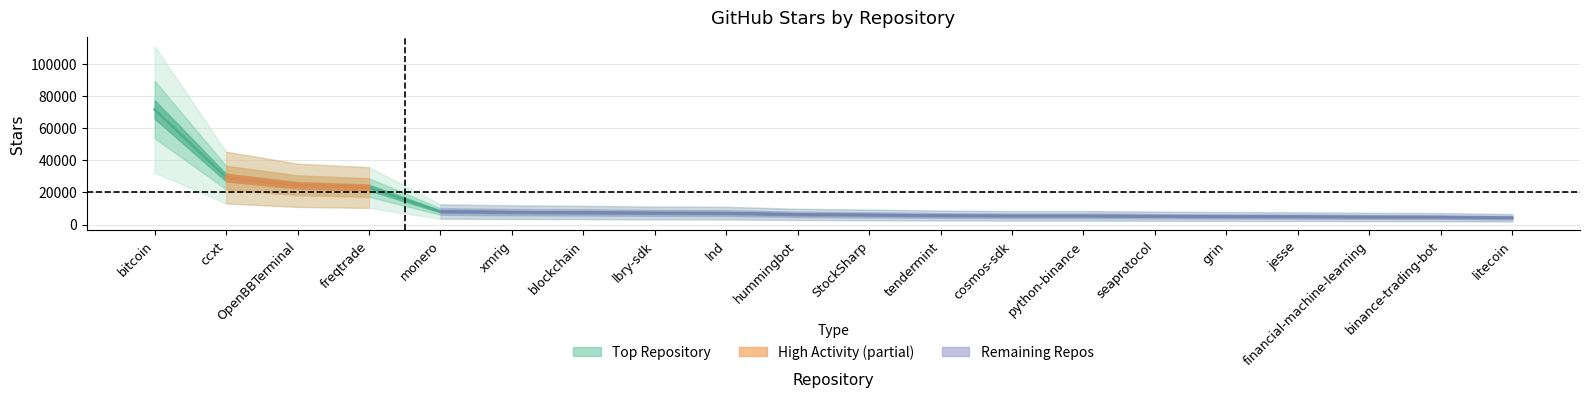

The chart shows a value of 4788 at xmrig. True or false?

False